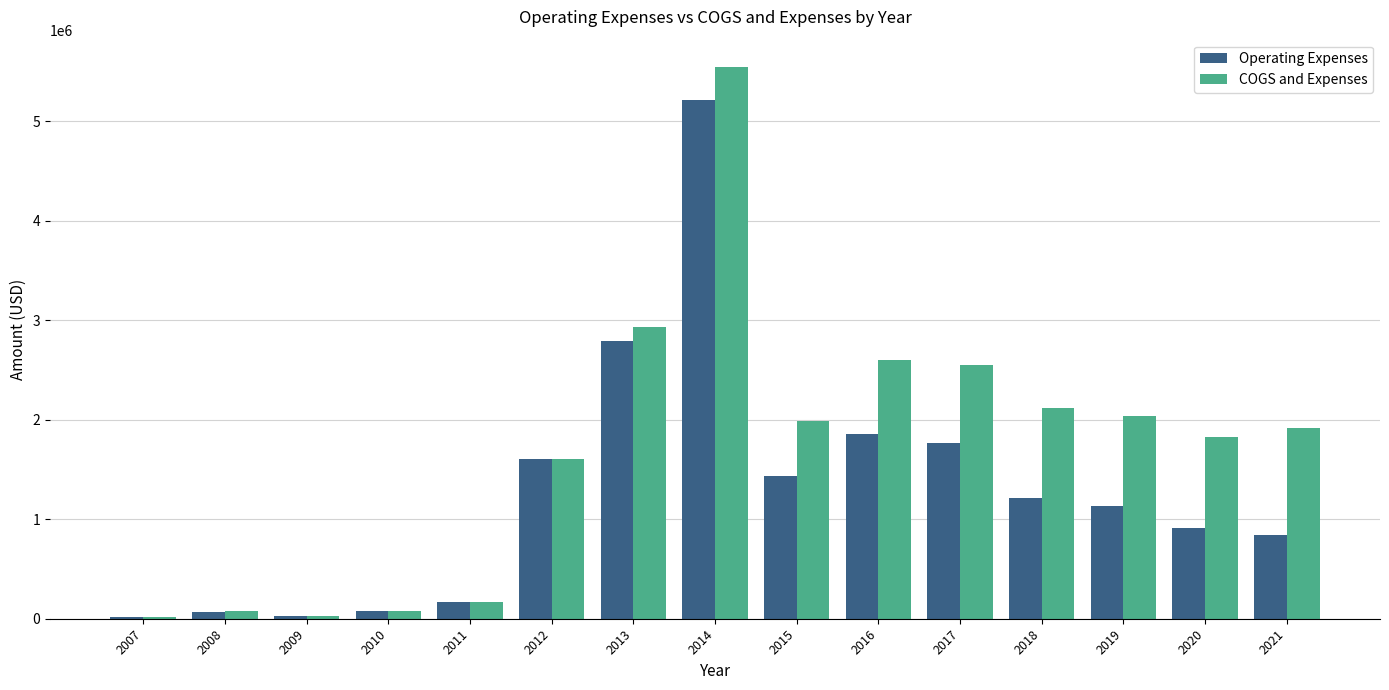

What is the value of the Operating Expenses bar at the 10th from the left?

1858089